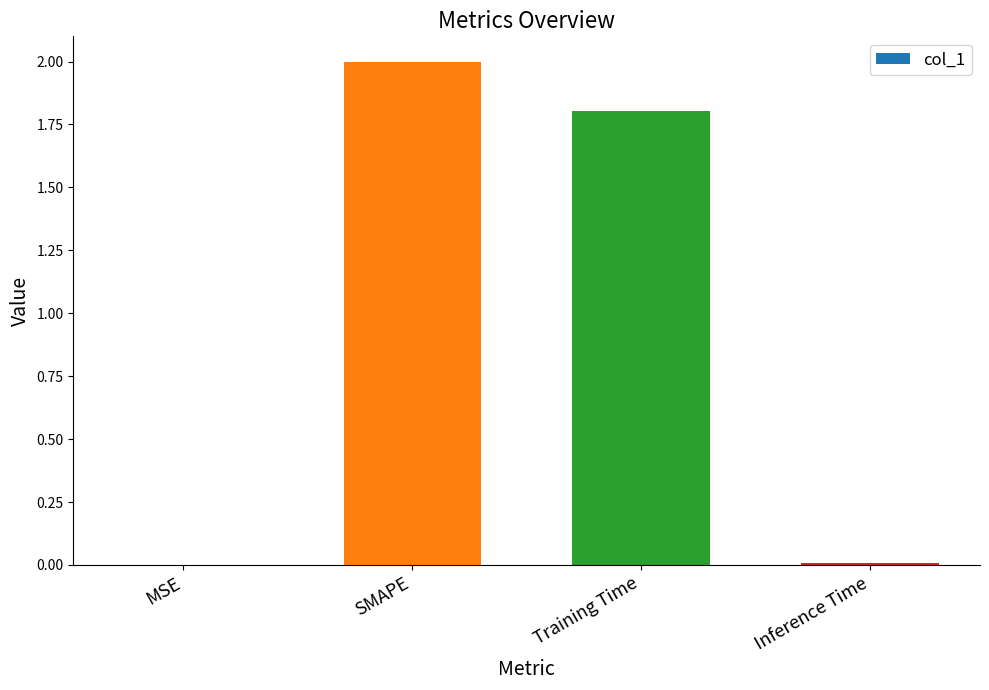

What is the greatest value displayed?

2.0